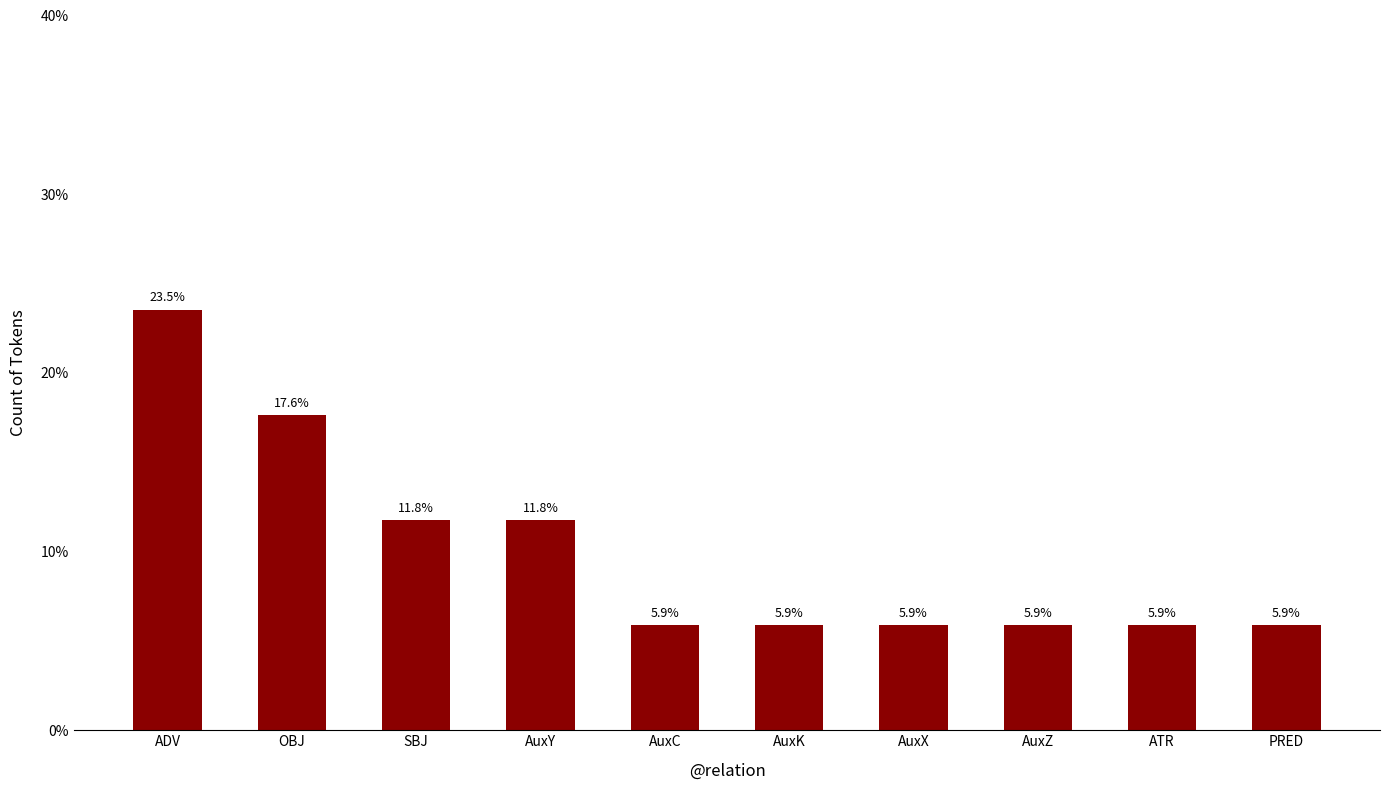

What is the value of the 7th bar from the left?

5.9